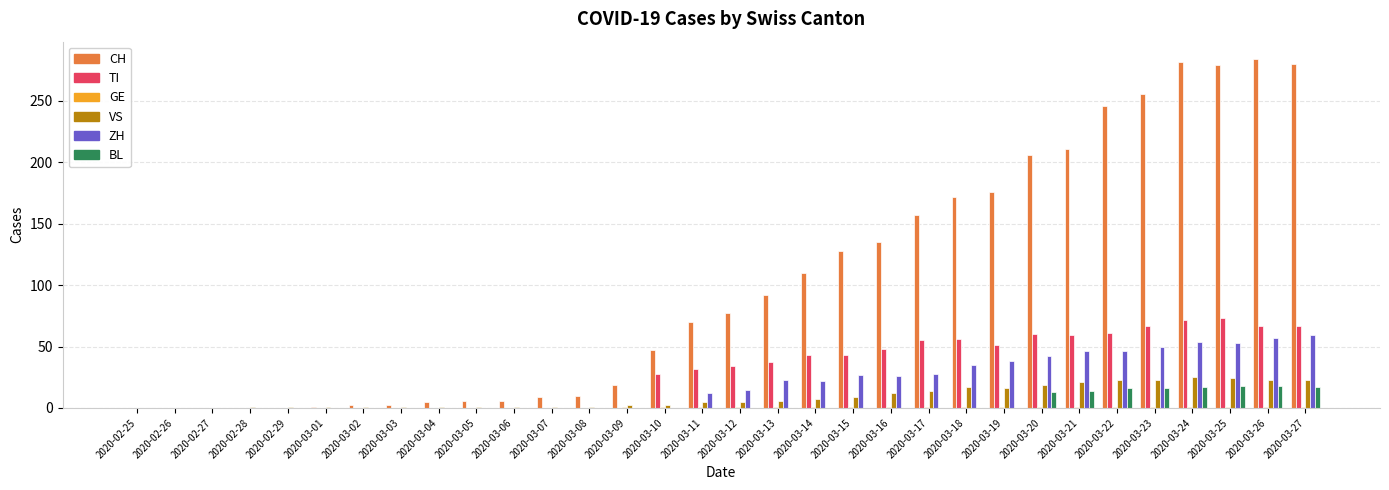

What is the spread (max minus min) of values at 2020-03-19?

176